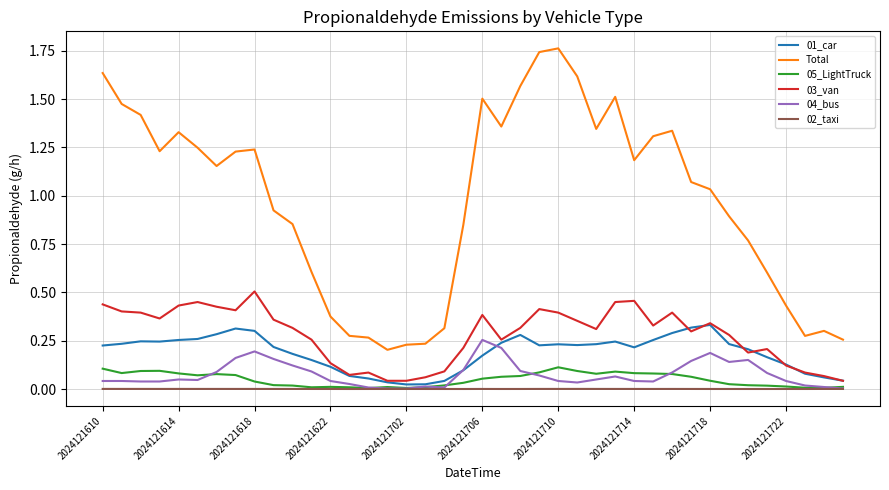

Which series has the widest spread of values?

Total